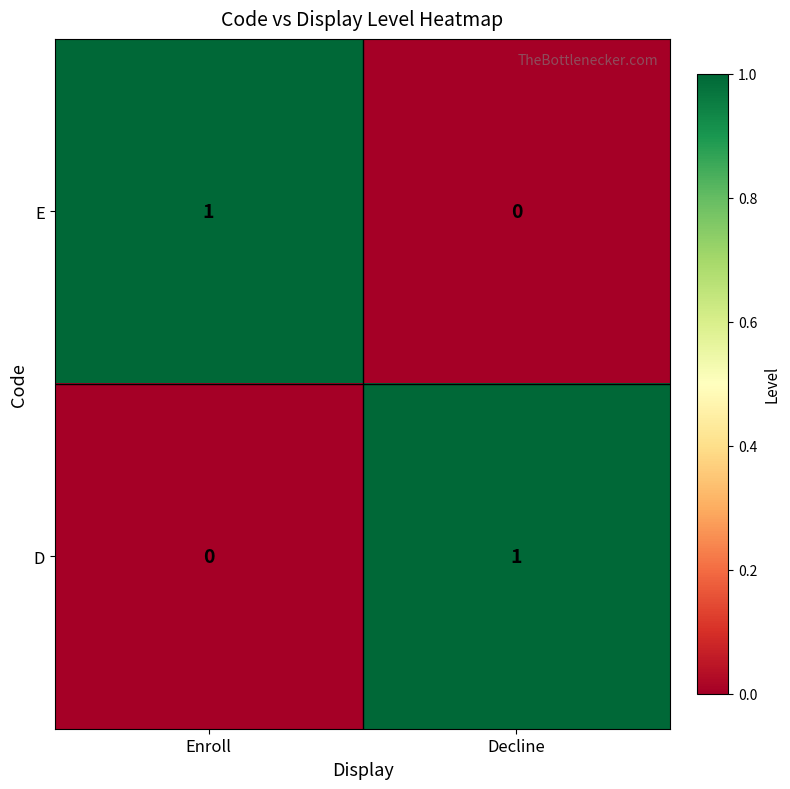

Reading left to right, what are all the values shown in this chart?

E: 1	0
D: 0	1